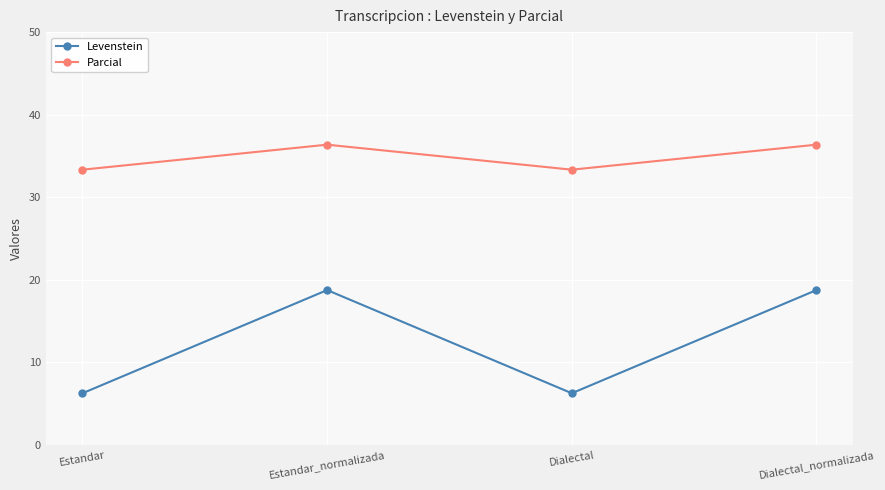

List the series in order of their overall mean, lowest first.

Levenstein, Parcial